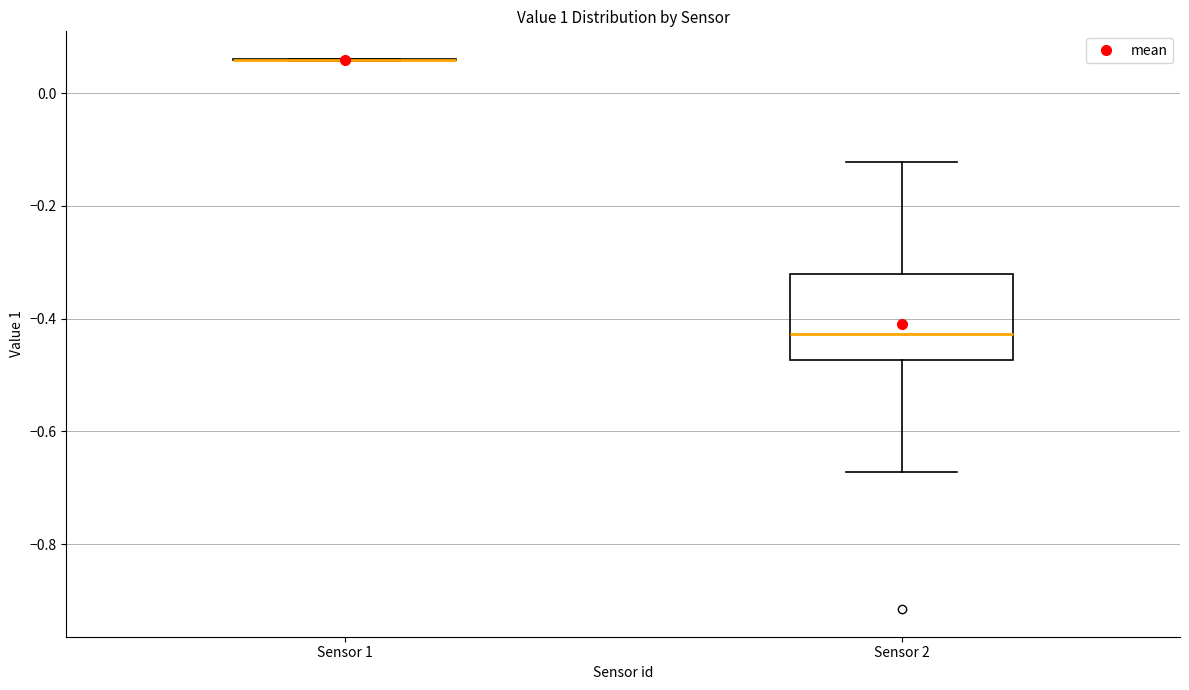

Reading left to right, read every box against the y-axis: the position of its median line, the range the box covers, and the ends of its whiskers. The values are not printed on the chart, so give them approximately, as read against the axis.

Sensor 1: box collapsed to a line at 0.06, whiskers 0.06 to 0.06
Sensor 2: median -0.42, box -0.48 to -0.32, whiskers -0.68 to -0.12